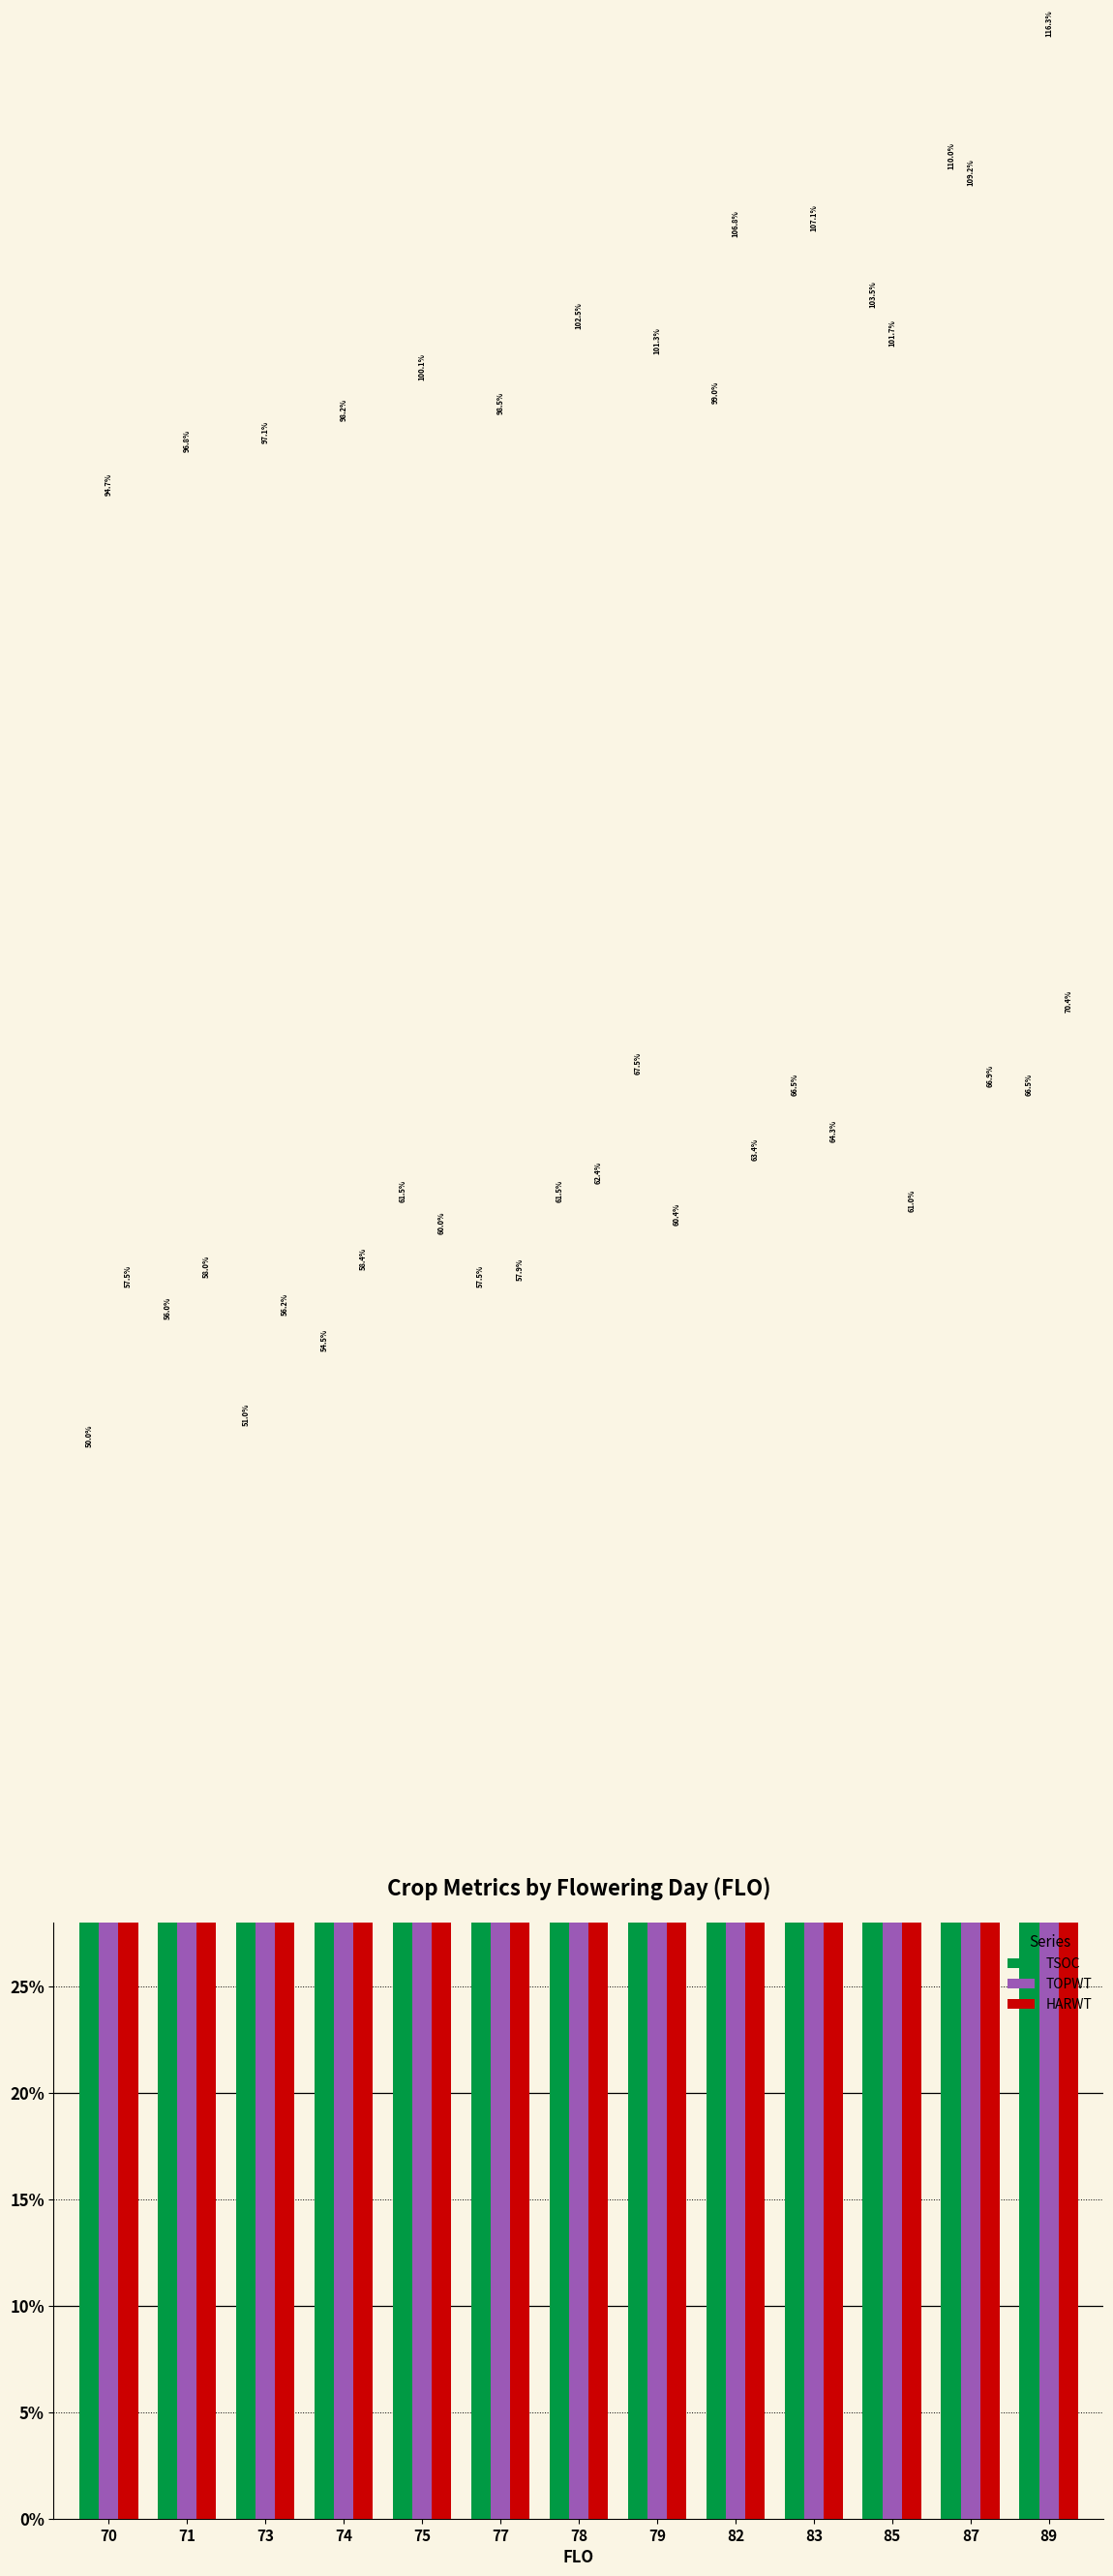

What is the value of the HARWT bar at the 5th from the left?

60.0